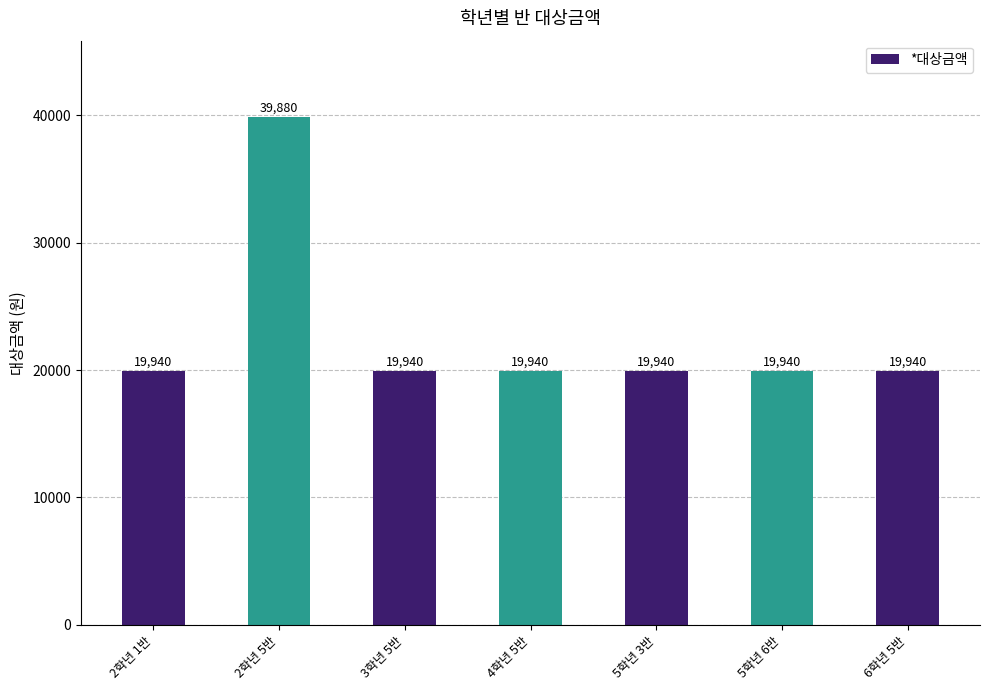

The chart shows a value of 19940 at 4학년 5반. True or false?

True